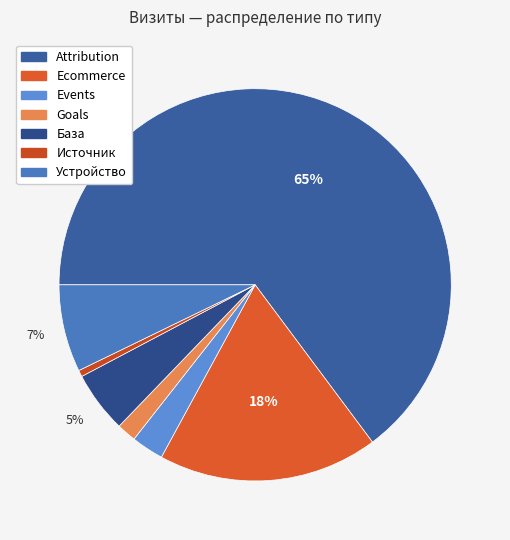

Which category has the biggest portion of the pie?

Attribution